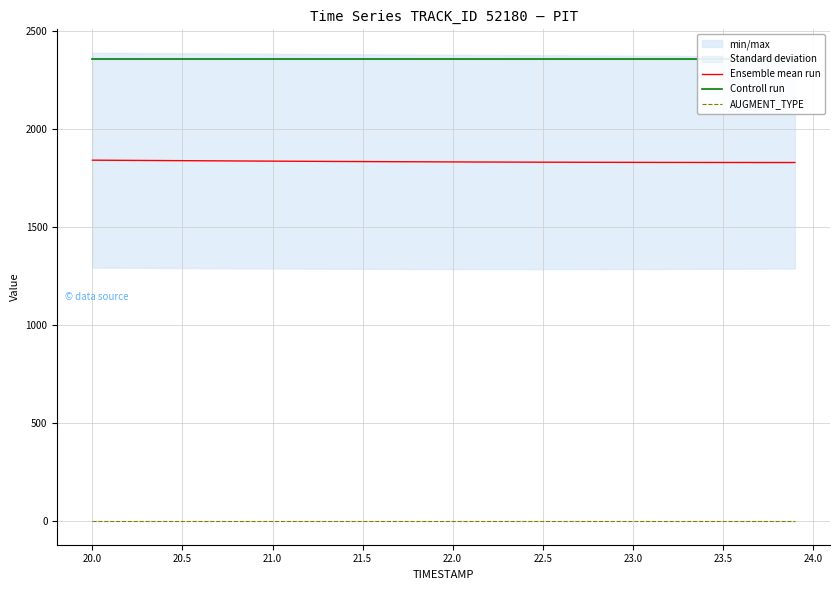

Which series has the largest total across all categories?

Controll run